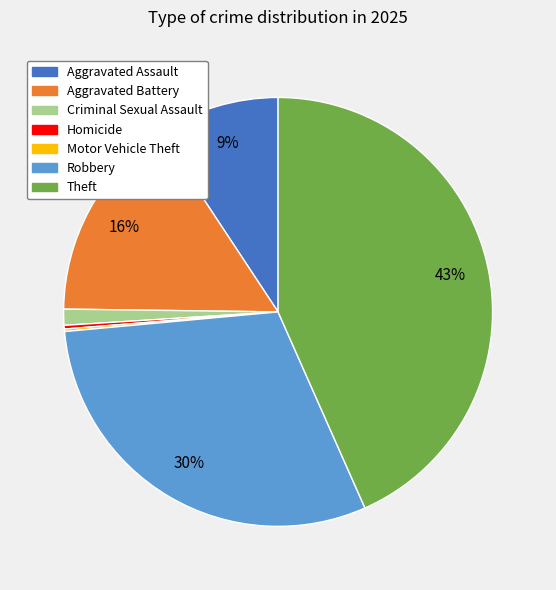

To the nearest percent, what percentage of the pie is Aggravated Assault?

9%